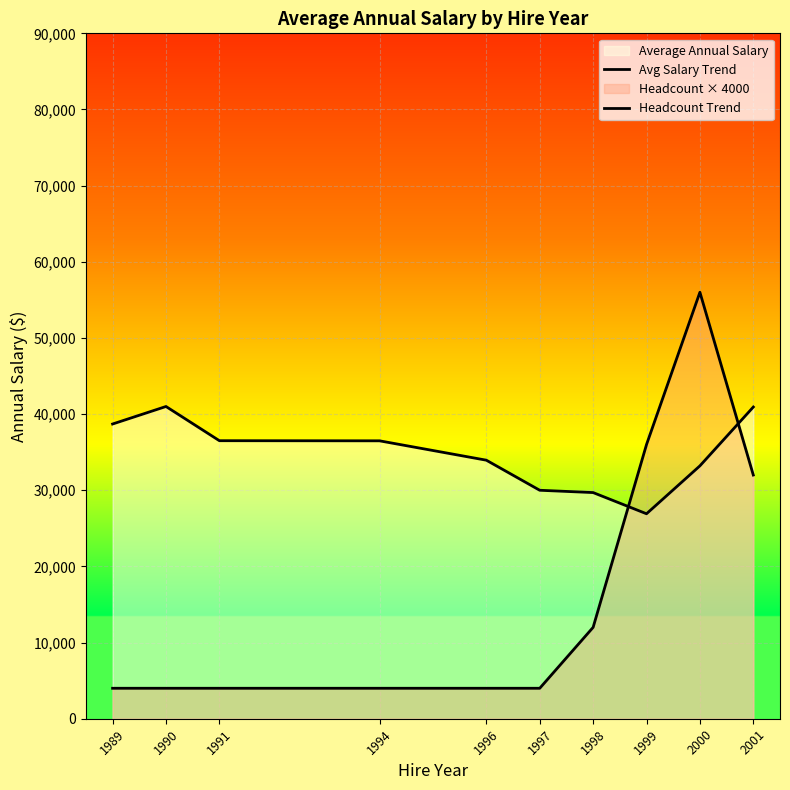

Reading left to right, transcribe all the data shown in this chart.

Avg Salary Trend: 1989=38700.0	1990=41000.0	1991=36508.0	1994=36492.0	1996=33947.8	1997=30000.0	1998=29696.3	1999=26914.3	2000=33205.0	2001=40928.0
Headcount Trend: 1989=4000.0	1990=4000.0	1991=4000.0	1994=4000.0	1996=4000.0	1997=4000.0	1998=12000.0	1999=36000.0	2000=56000.0	2001=32000.0